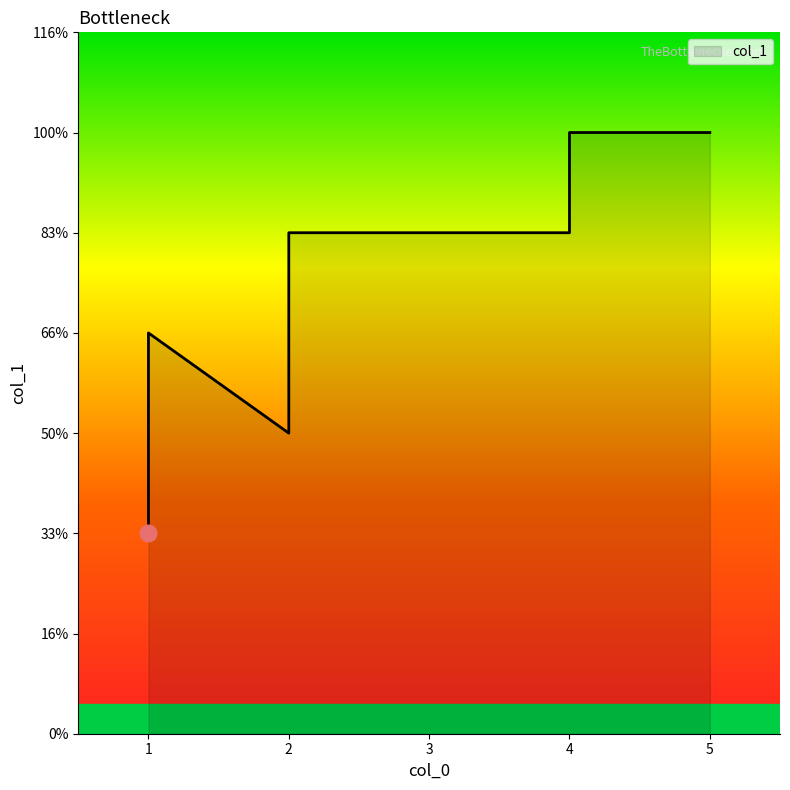

Between 2 and 4, which is larger?

4